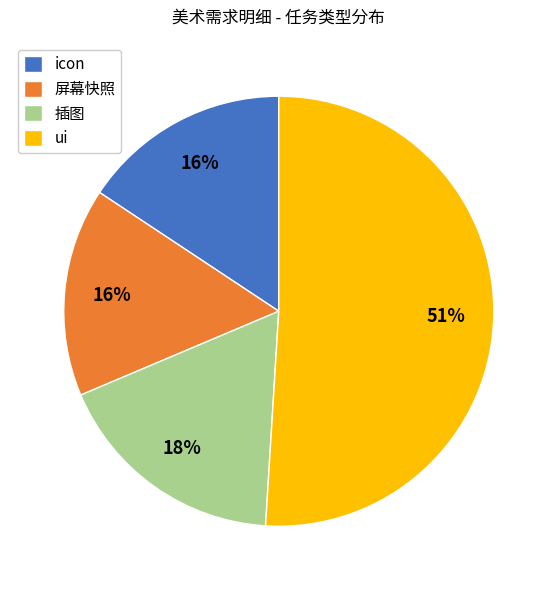

To the nearest percent, what percentage of the pie is icon?

16%